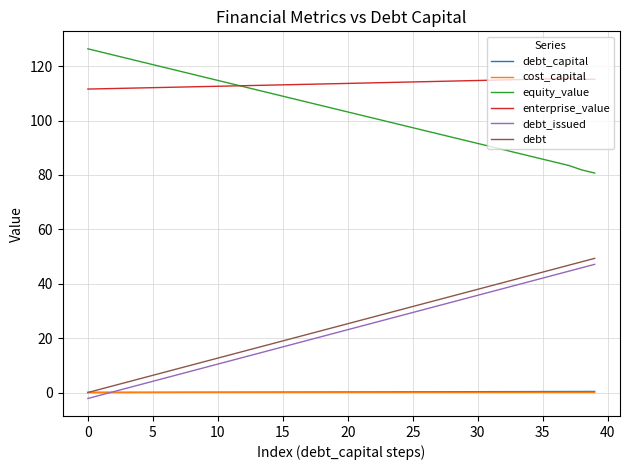

True or false: enterprise_value has more than 0 points higher than both neighbors.

True